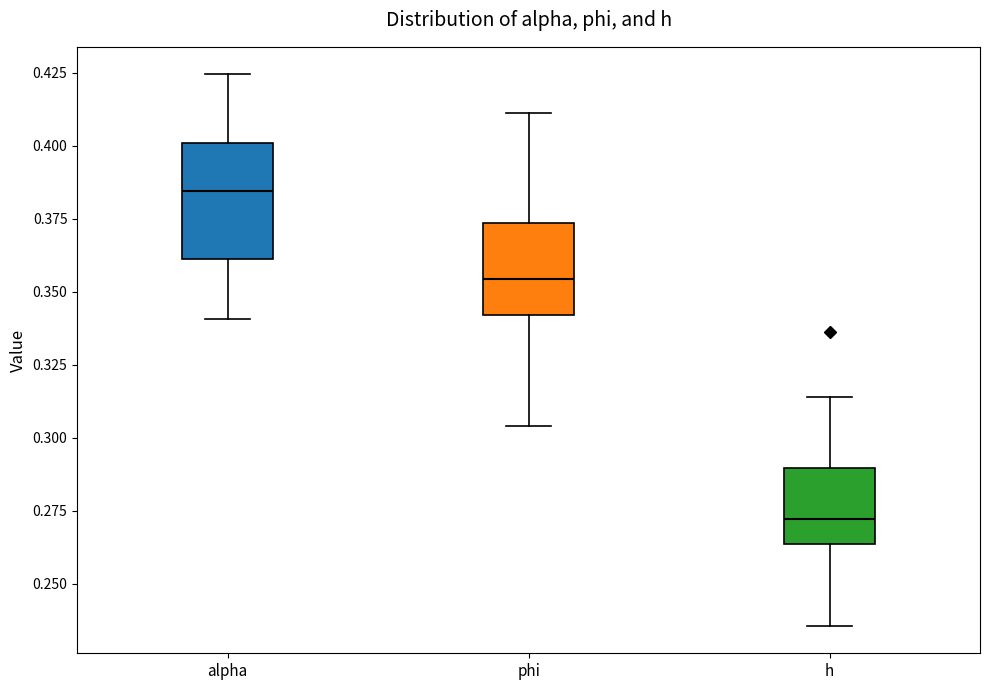

Which box's median line is the lowest?

h